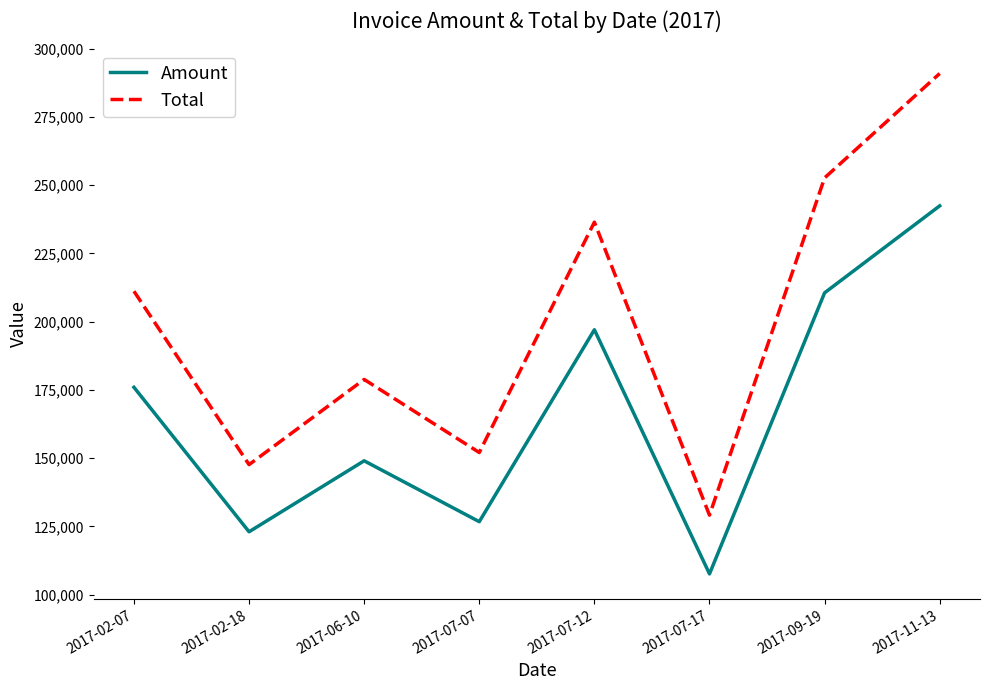

True or false: Amount and Total cross at least once.

False